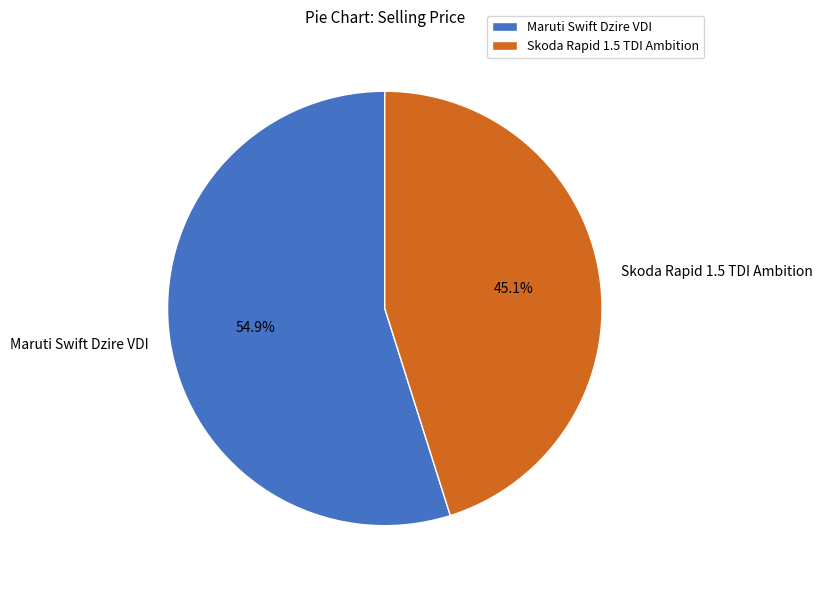

Between Maruti Swift Dzire VDI and Skoda Rapid 1.5 TDI Ambition, which is larger?

Maruti Swift Dzire VDI